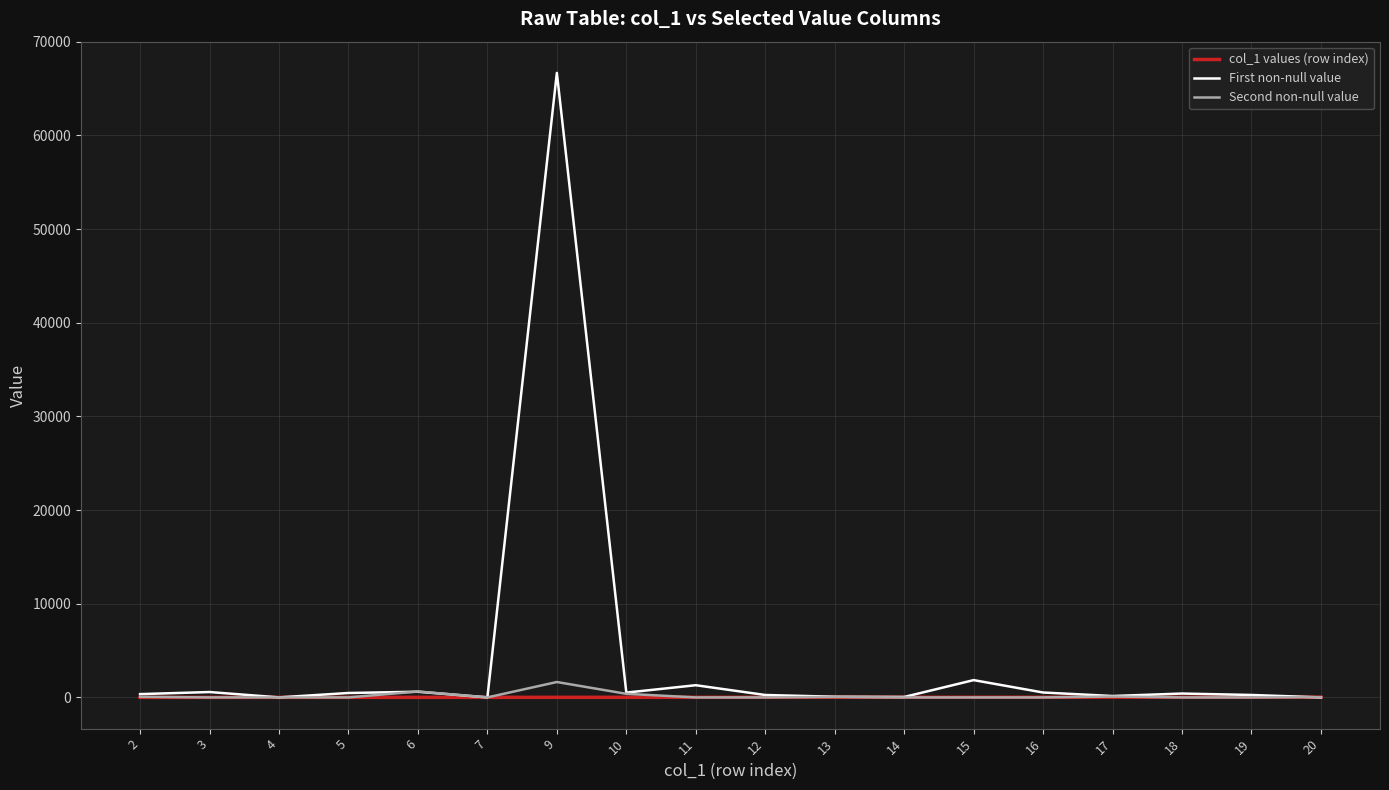

Which series has the widest spread of values?

First non-null value